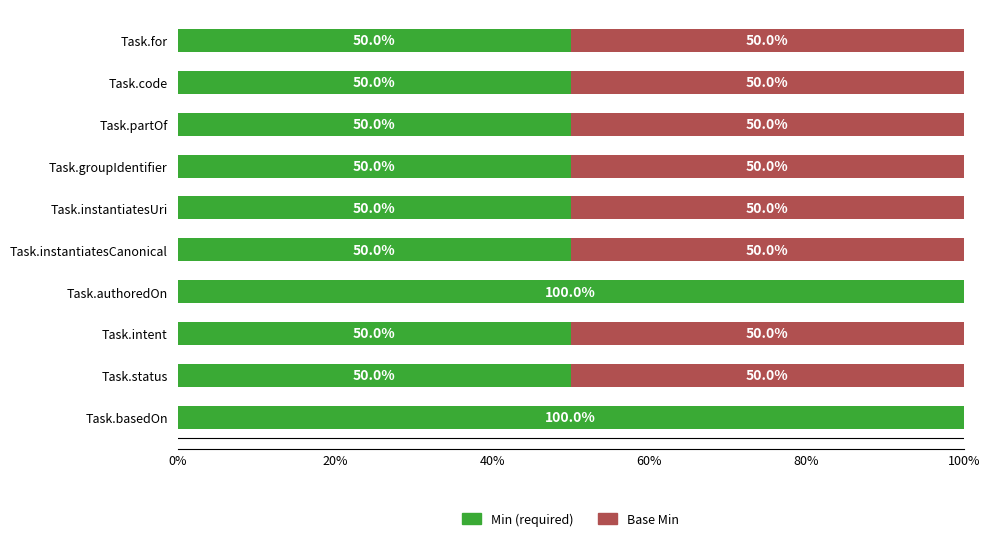

What is the highest value of the Min (required) series?

100